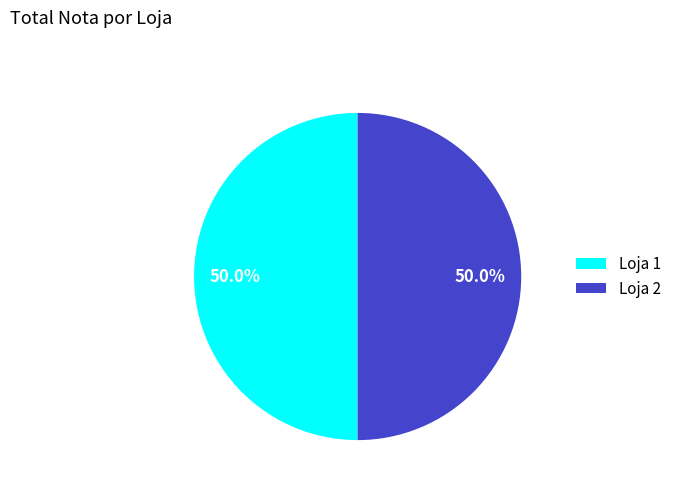

What portion of the pie excludes Loja 1?

50.0%